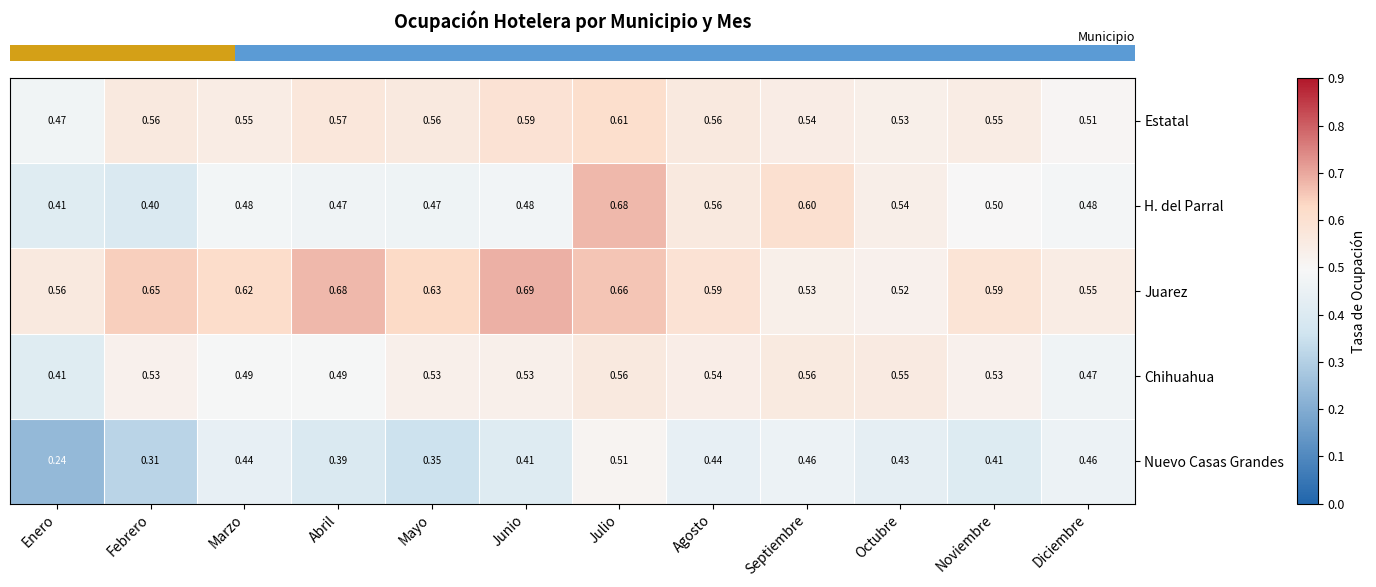

At which category is the sum across all series the highest?

Julio